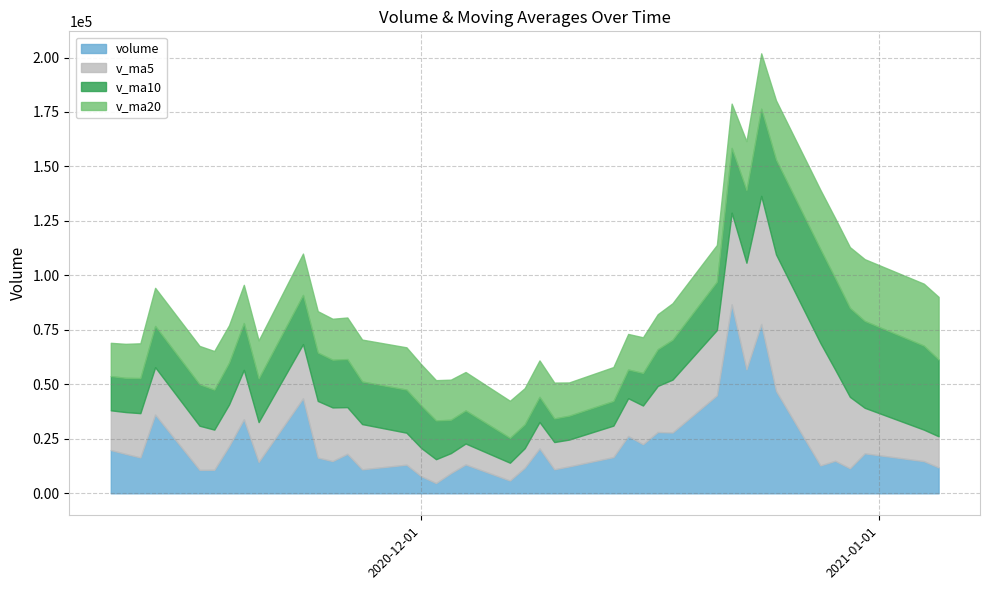

What is the total value across all series at 2020-11-25?

80104.9